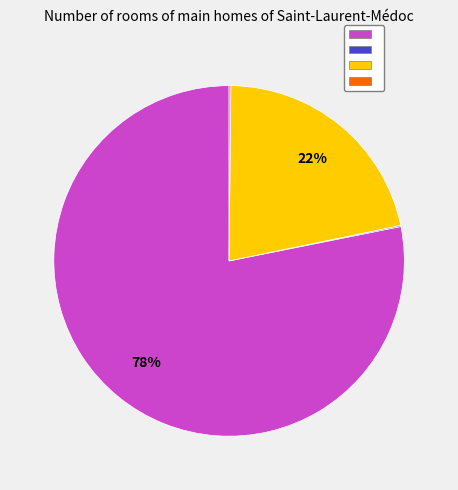

To the nearest percent, what is the average slice percentage?

25%